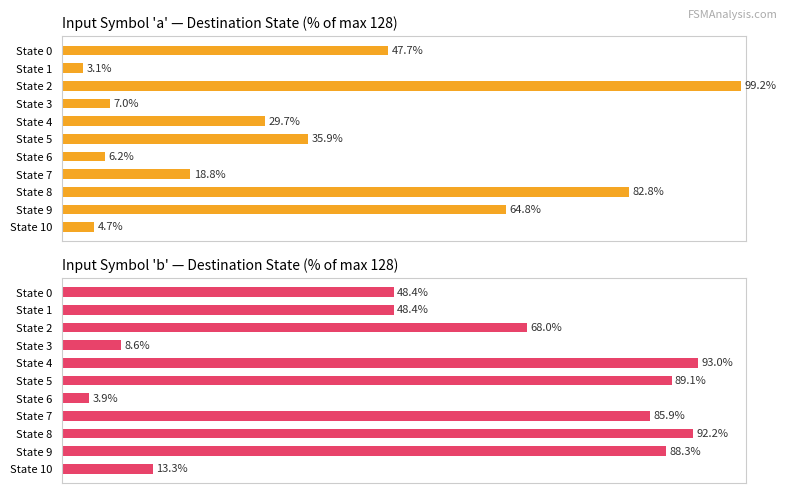

At which category is the sum across all series the highest?

State 8